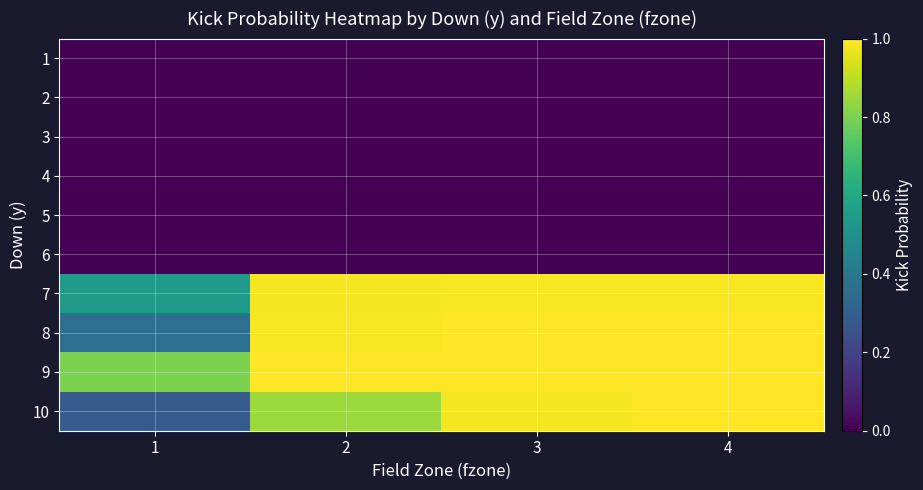

Reading left to right, list all the values displayed in this chart.

1: 1=0.0	2=0.0	3=0.0	4=0.0
2: 1=0.0	2=0.0	3=0.0	4=0.0
3: 1=0.0	2=0.0	3=0.0	4=0.0
4: 1=0.0	2=0.0	3=0.0	4=0.0
5: 1=0.0	2=0.0	3=0.0	4=0.0
6: 1=0.0	2=0.0	3=0.0	4=0.0
7: 1=0.5	2=1.0	3=1.0	4=1.0
8: 1=0.4	2=1.0	3=1.0	4=1.0
9: 1=0.8	2=1.0	3=1.0	4=1.0
10: 1=0.3	2=0.8	3=1.0	4=1.0